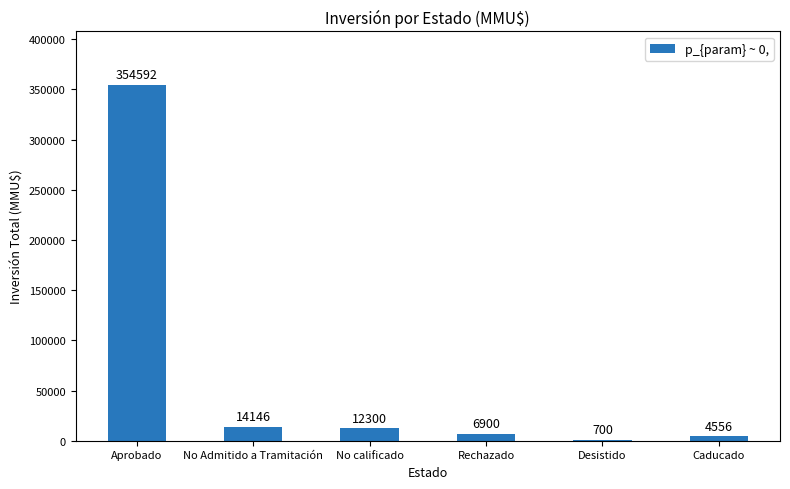

Which label corresponds to the largest value in the chart?

Aprobado